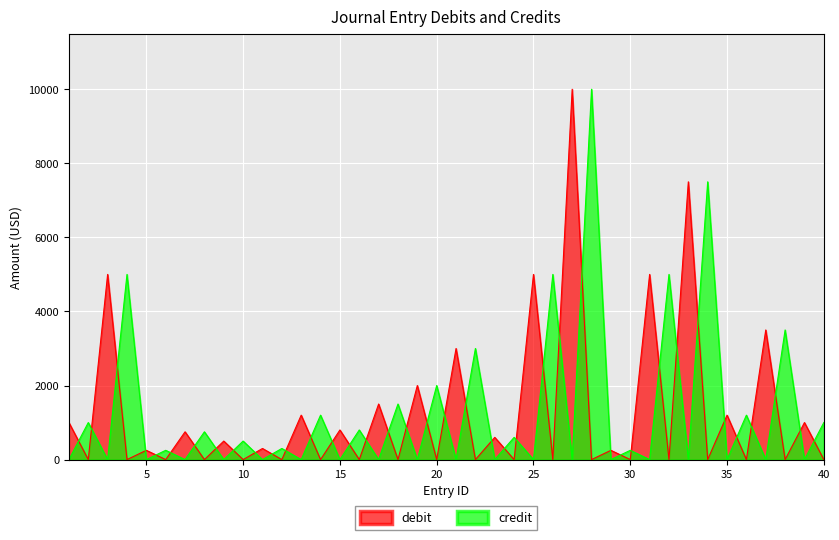

At which label does credit reach its peak?

28